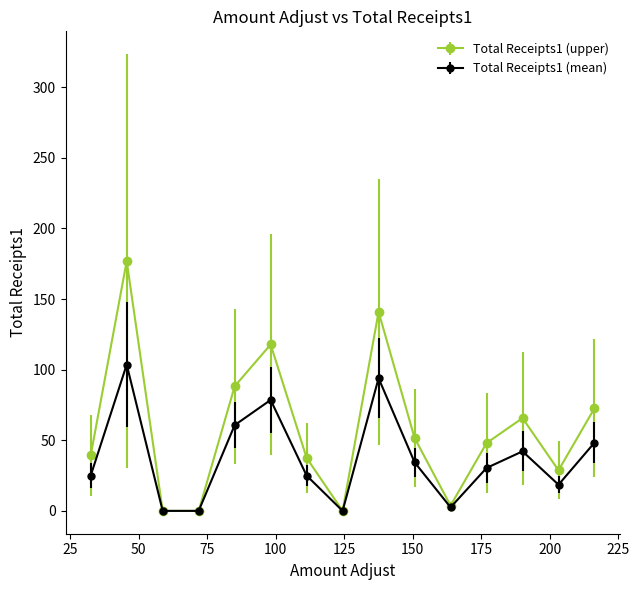

Which series has the largest range (max minus min)?

Total Receipts1 (upper)